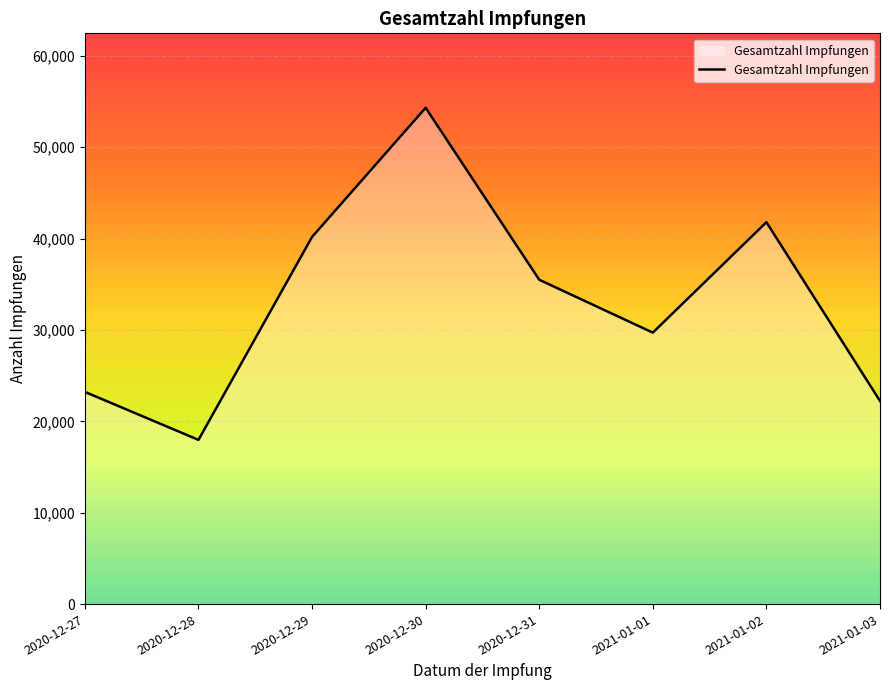

Between 2020-12-31 and 2021-01-01, which is larger?

2020-12-31